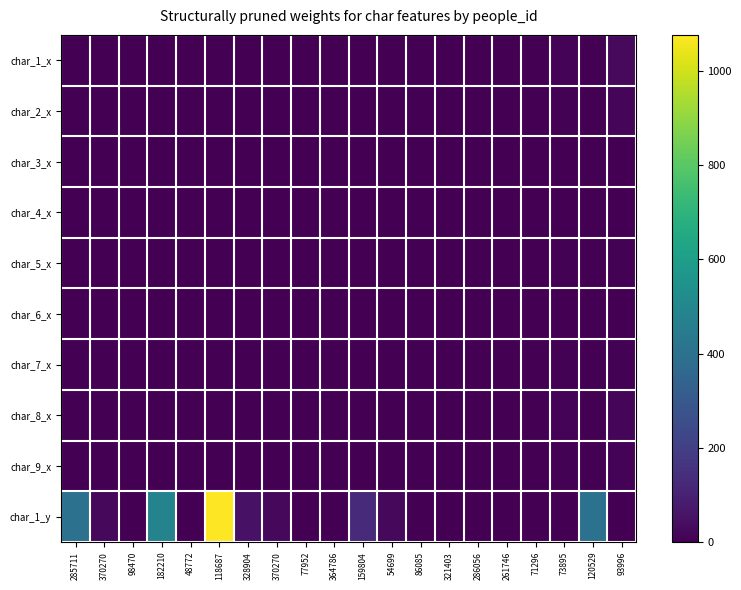

Which label corresponds to the largest value in the chart?

118687